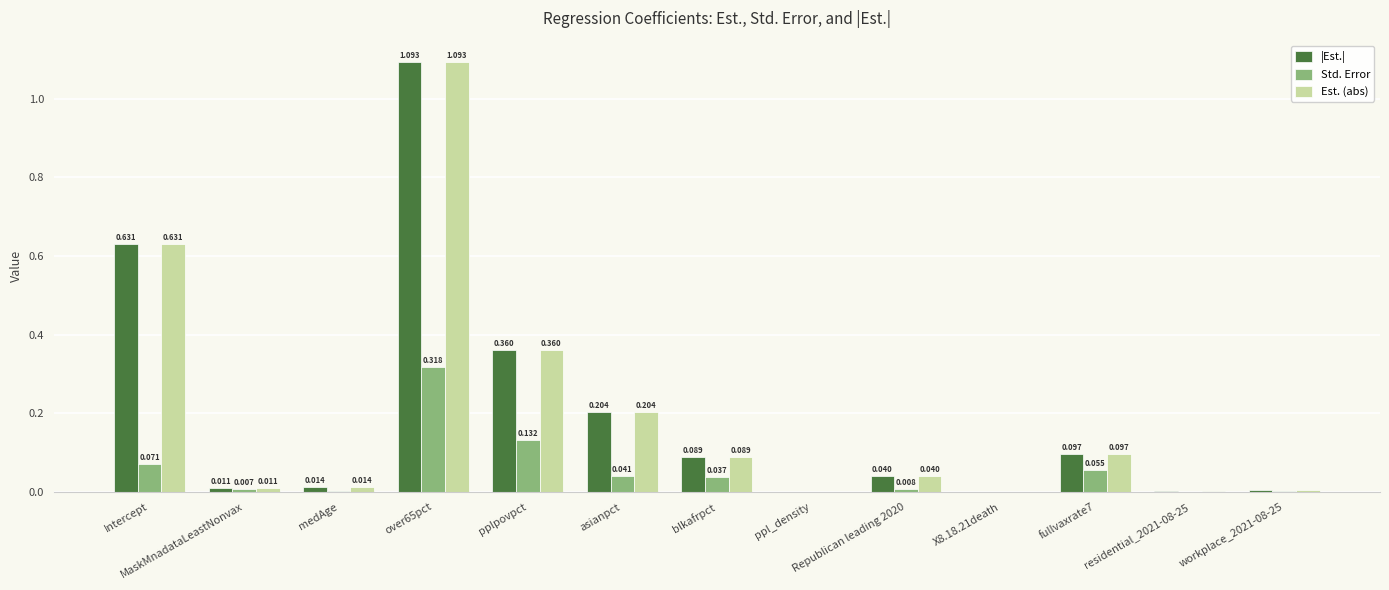

Is the value of Std. Error at pplpovpct greater than the value of |Est.| at Intercept?

No